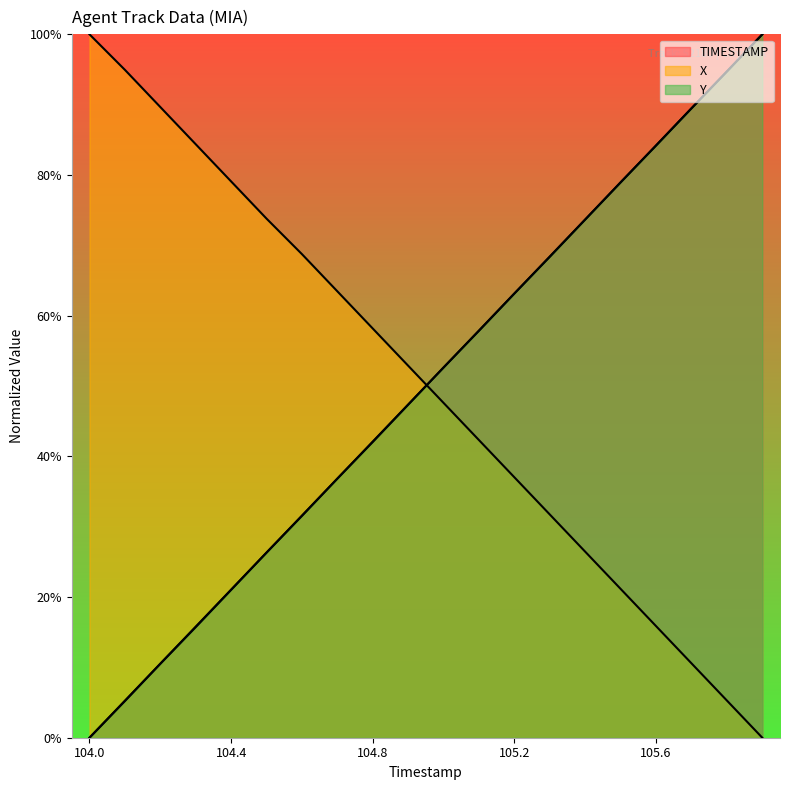

Which series ends up on top after the final intersection of X and TIMESTAMP?

TIMESTAMP